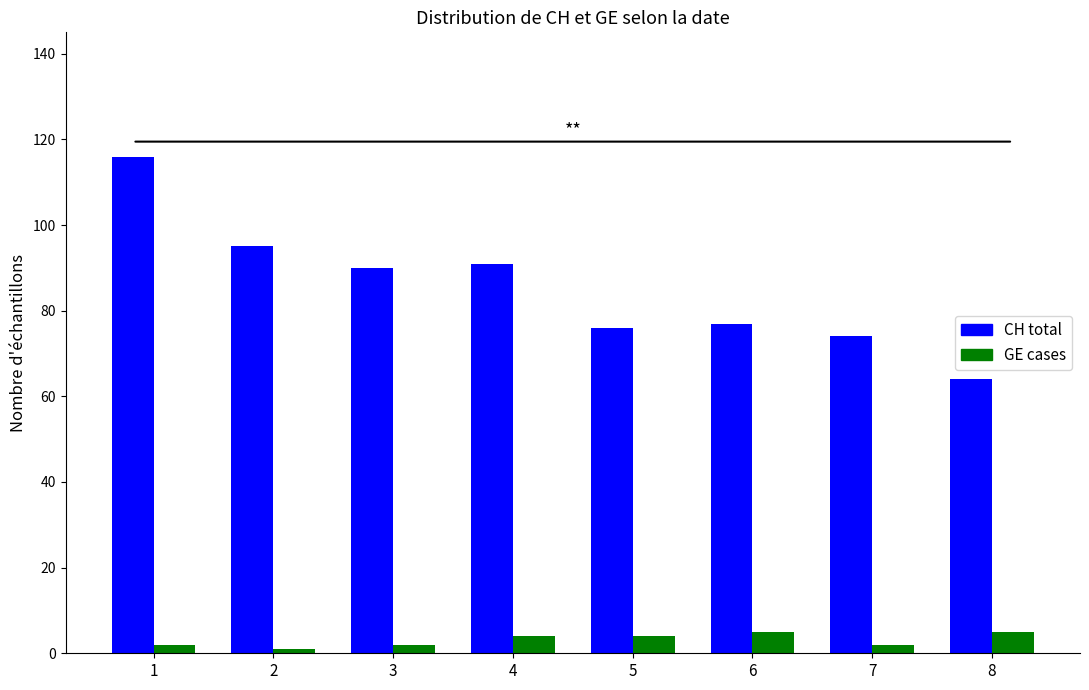

Between 1 and 7, which series saw the biggest shift?

CH total